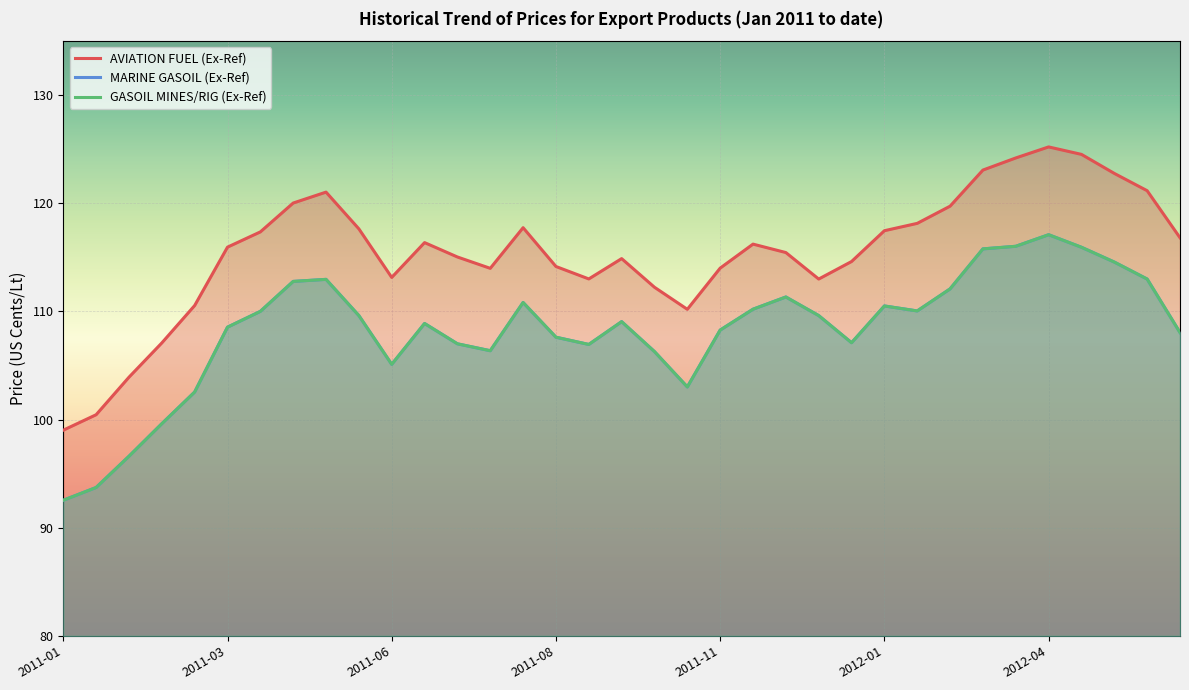

How many lines are shown in the chart?

3